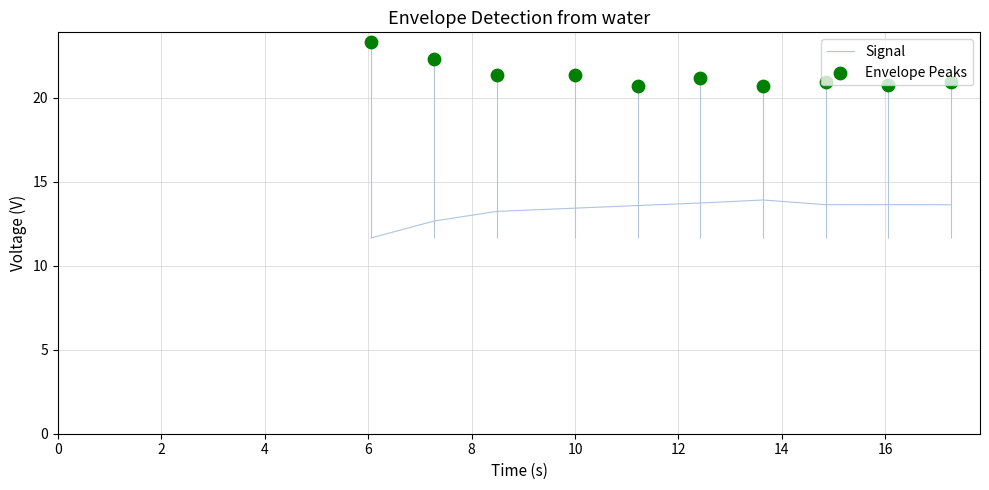

Which series has the largest total across all categories?

Envelope Peaks